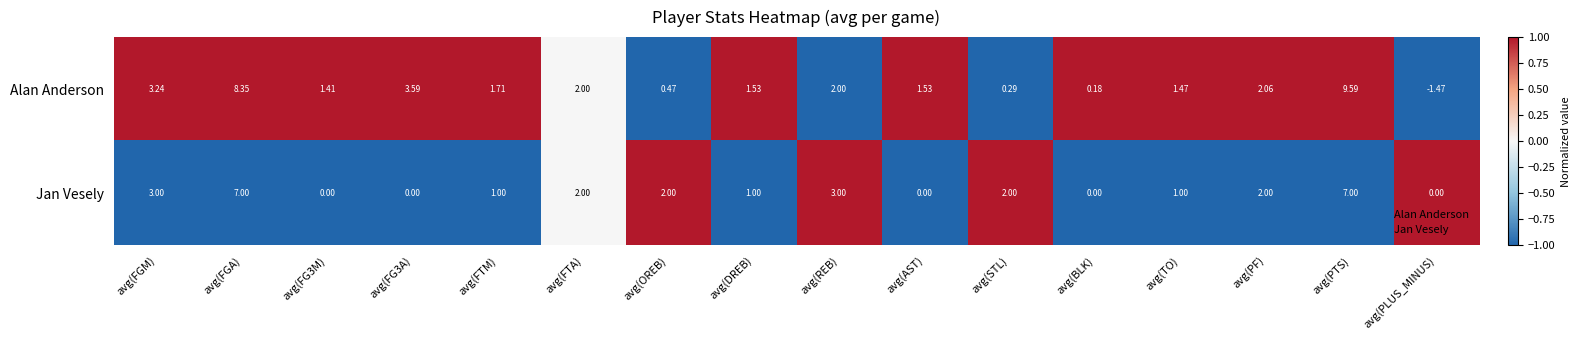

At which label does Alan Anderson reach its peak?

avg(PTS)